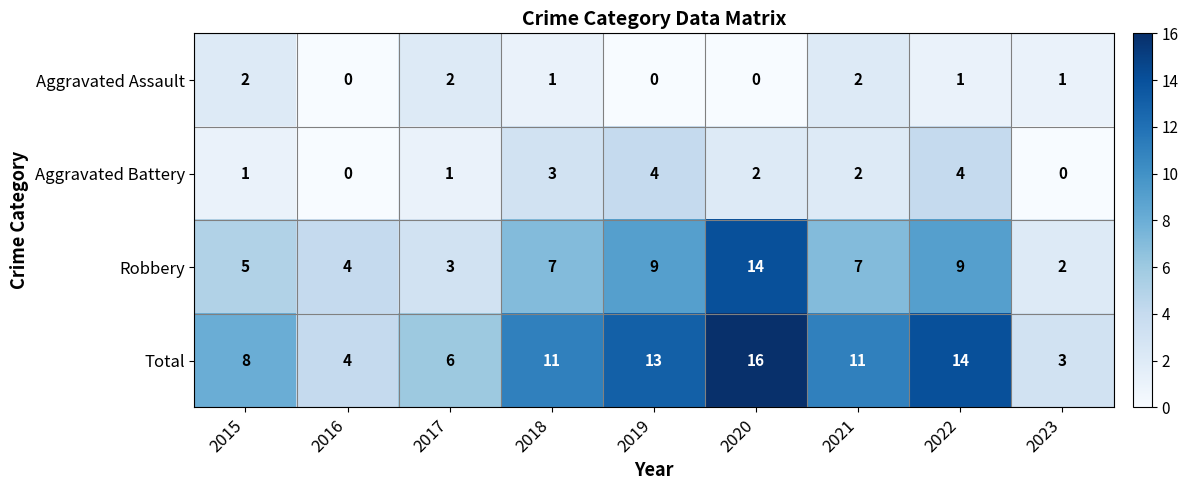

What is the sum of the Robbery values at 2017 and 2021?

10